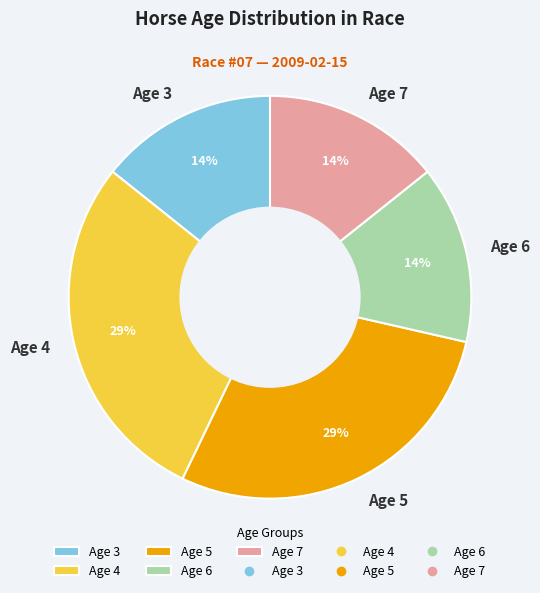

How many slices are in this pie chart?

5